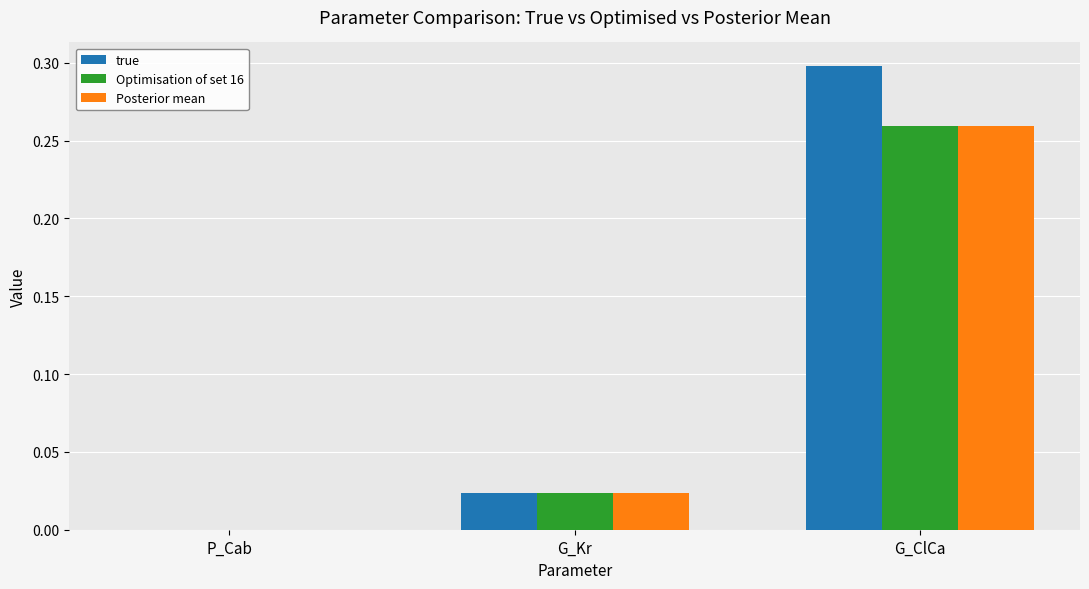

Is the value of Posterior mean at G_ClCa greater than the value of true at P_Cab?

Yes